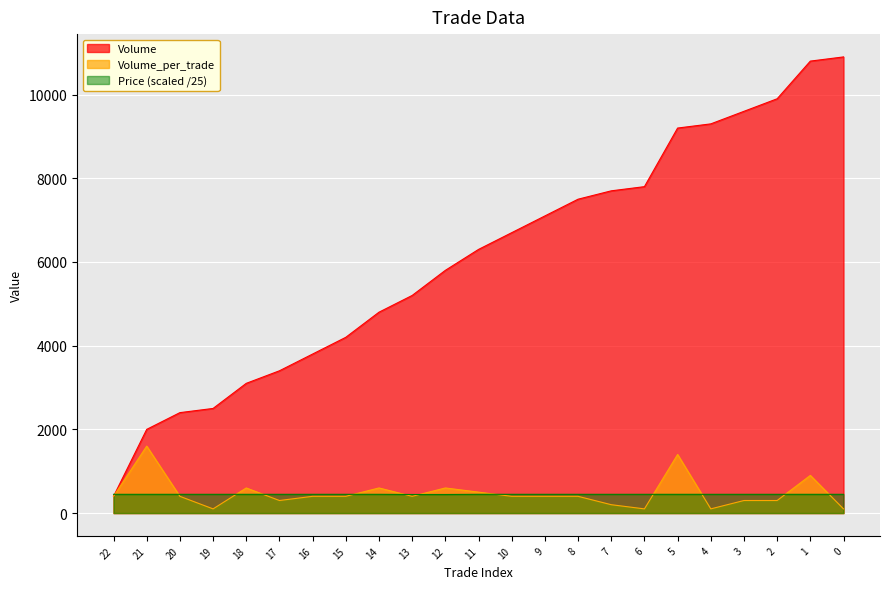

What is the value of the Price point at the 1st from the left?

448